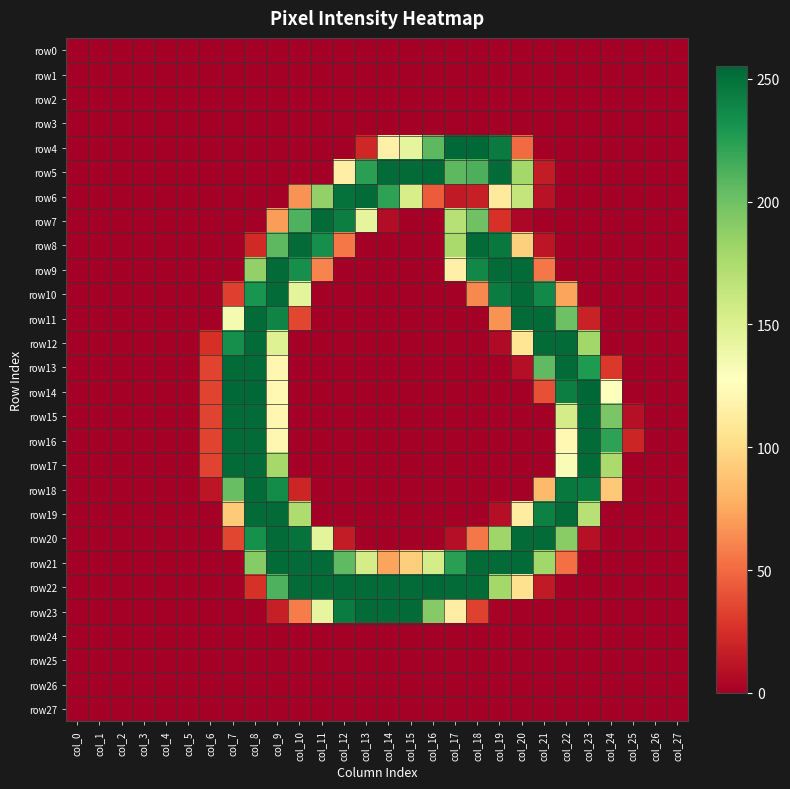

At which category is the sum across all series the highest?

col_8